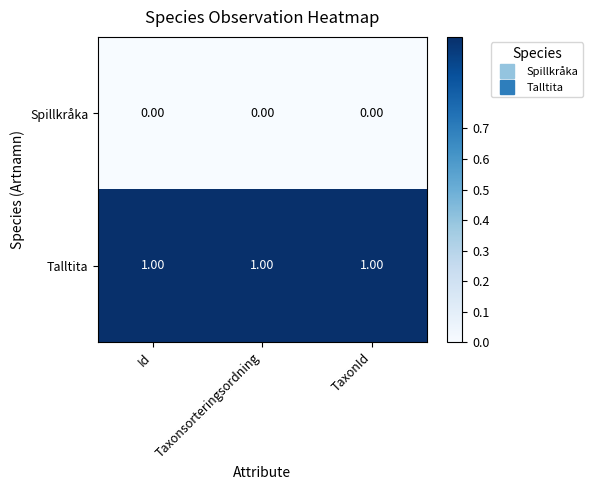

At how many categories does at least one series exceed 0?

3